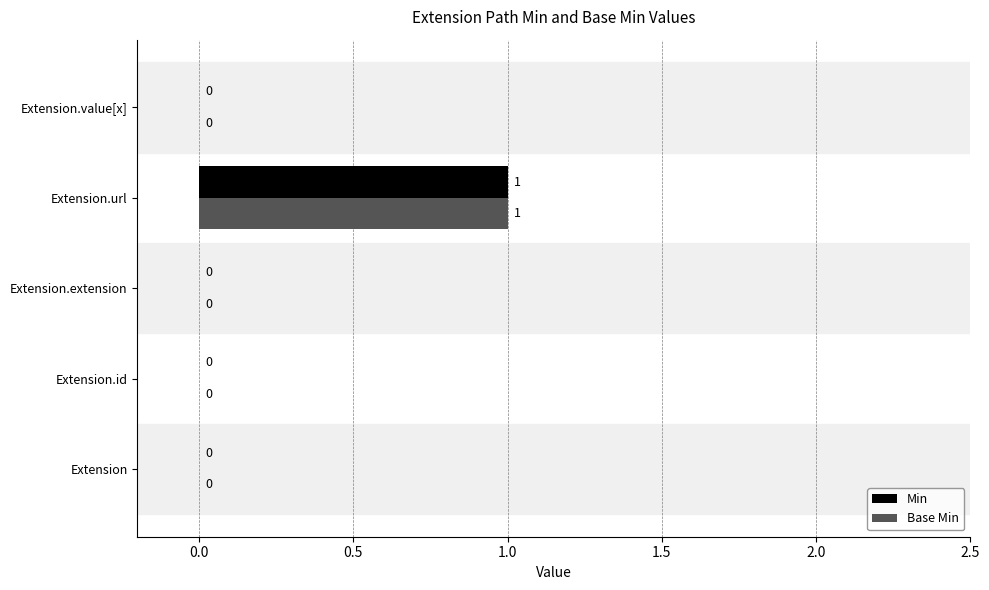

Which category has the highest value in the Base Min series?

Extension.url